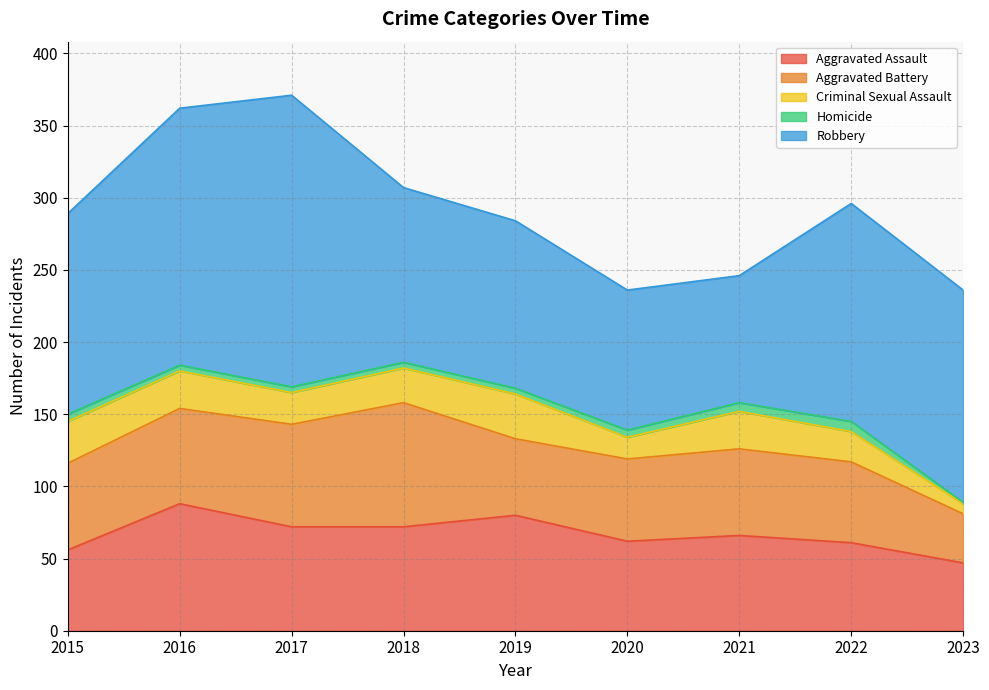

Which series changed the most between 2016 and 2019?

Robbery